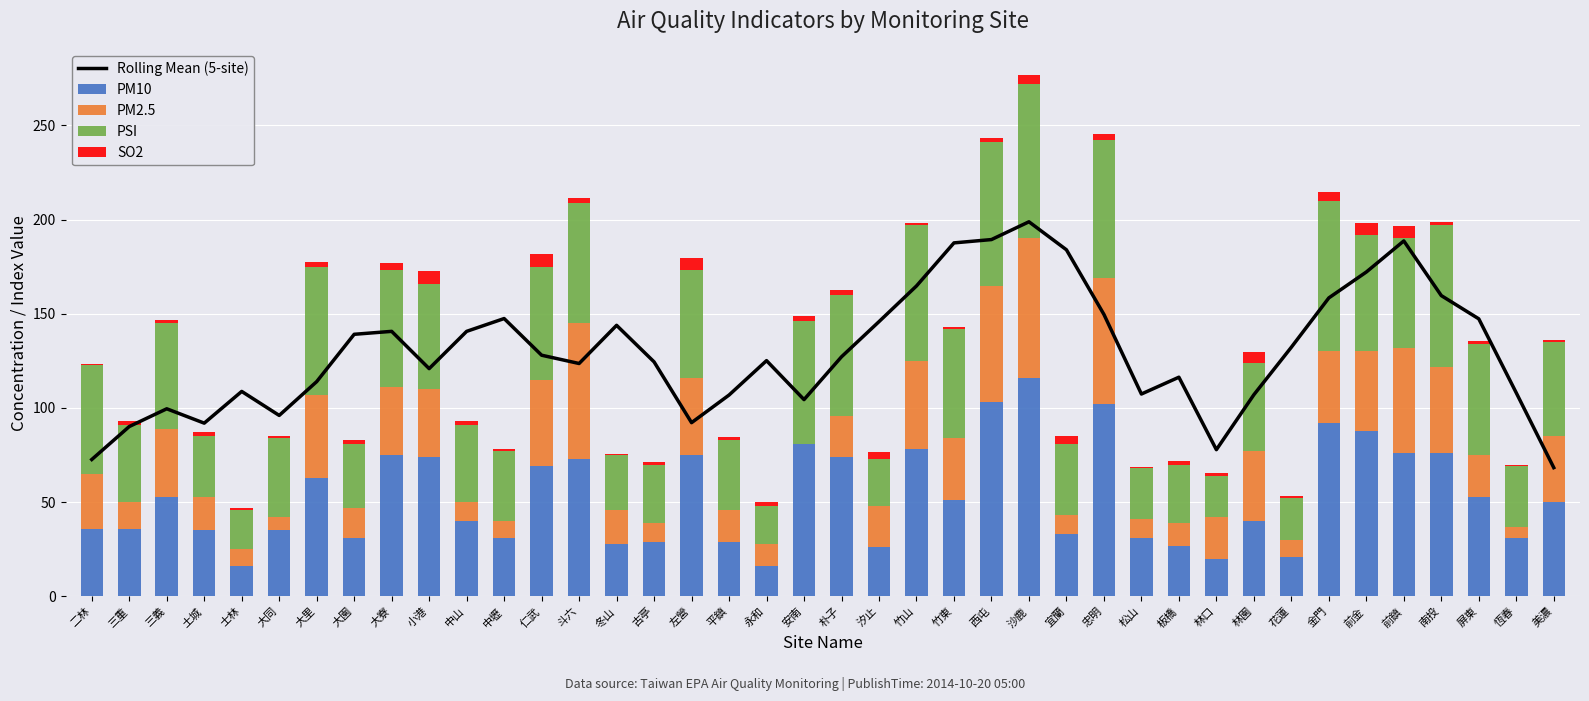

What is the difference between the maximum and minimum values in the PM10 series?

100.0